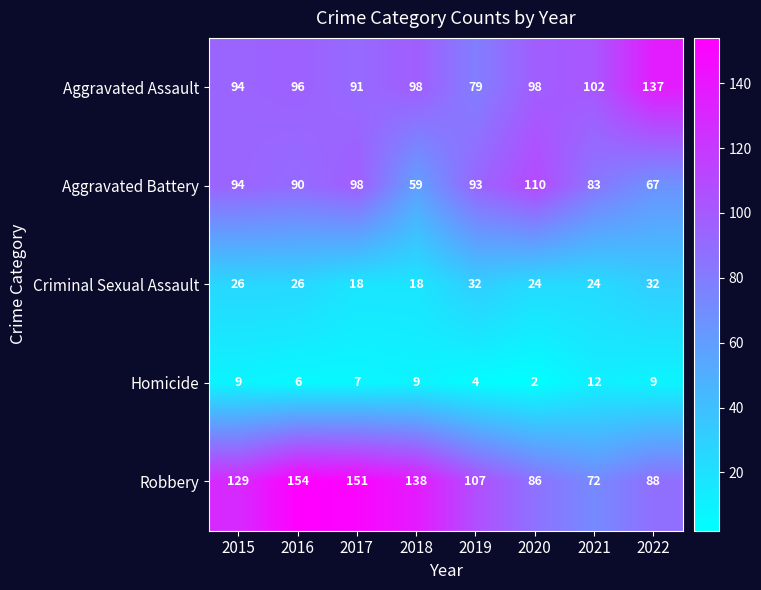

Which label corresponds to the largest value in the chart?

2016